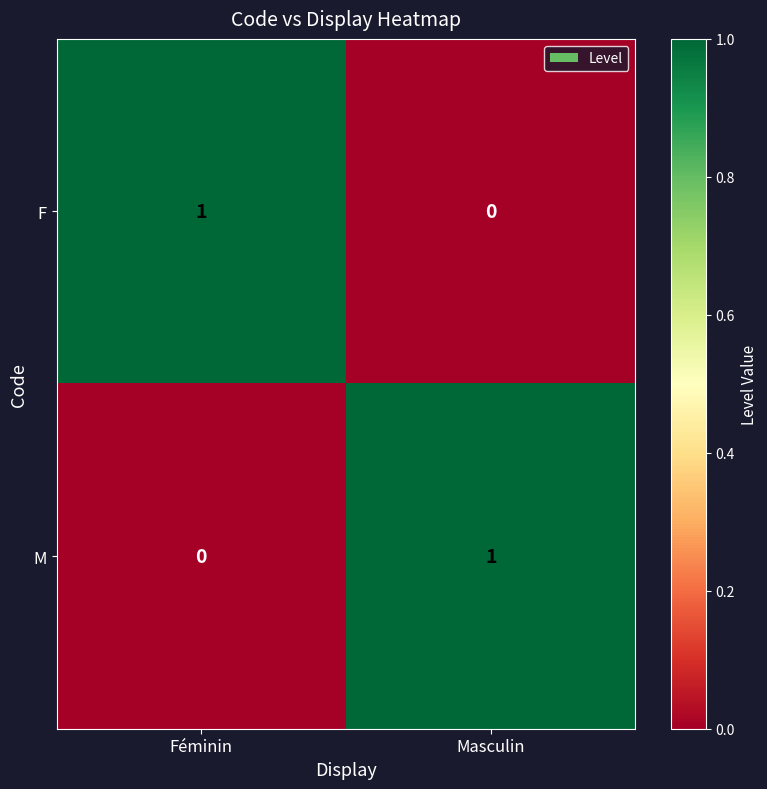

The value of F at Féminin is 1. True or false?

True